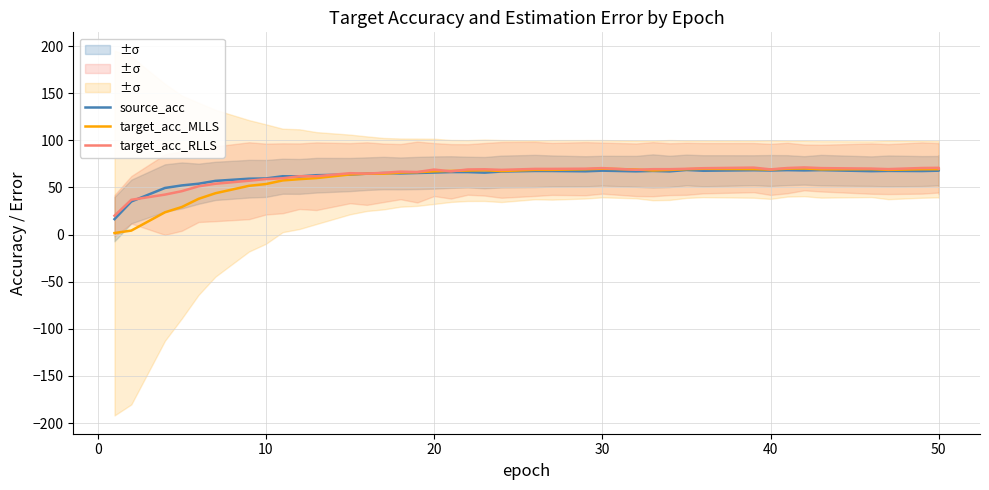

What are all the series names shown in the legend?

source_acc, target_acc_MLLS, target_acc_RLLS